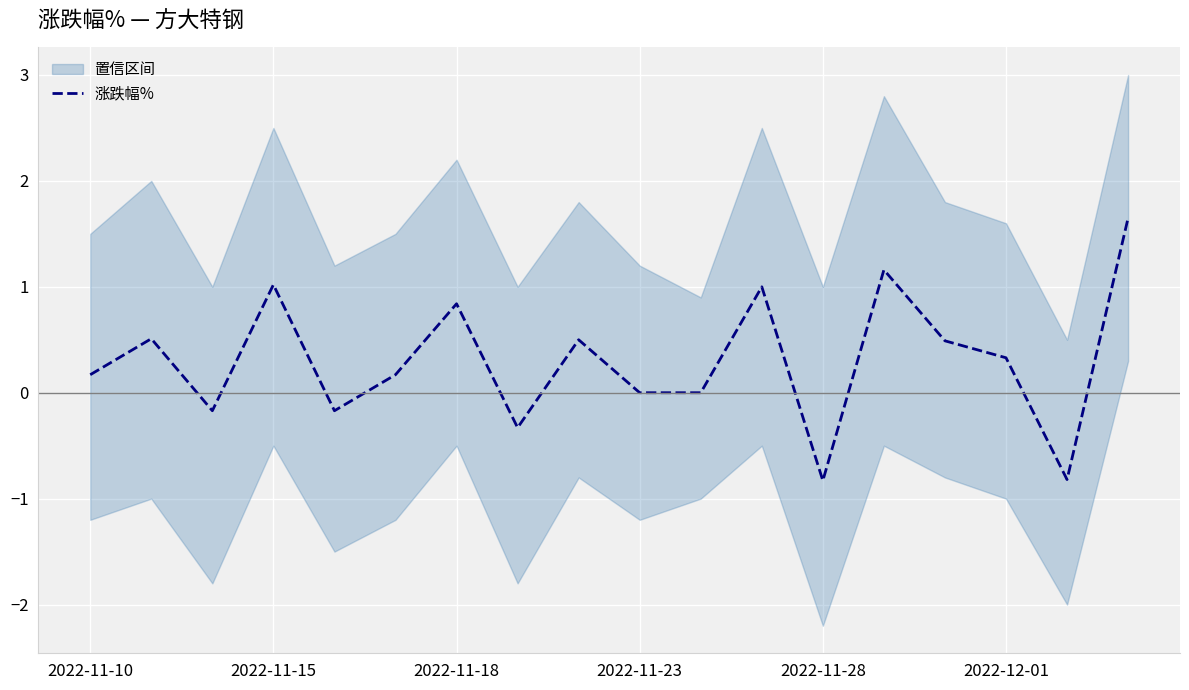

At which label does the data first exceed 0?

2022-11-10